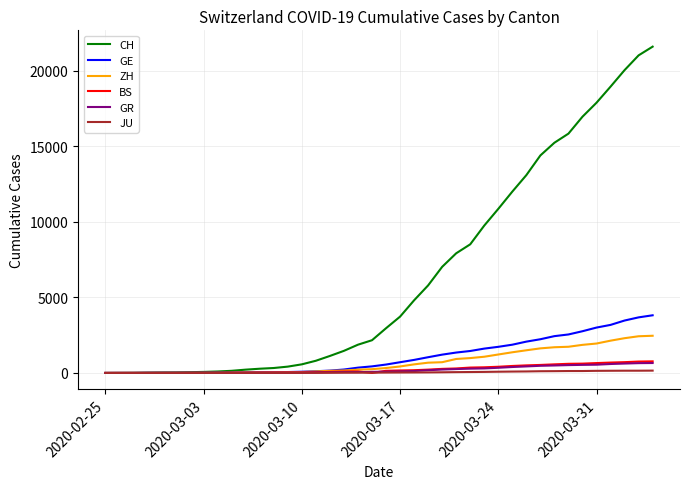

How many lines are shown in the chart?

6